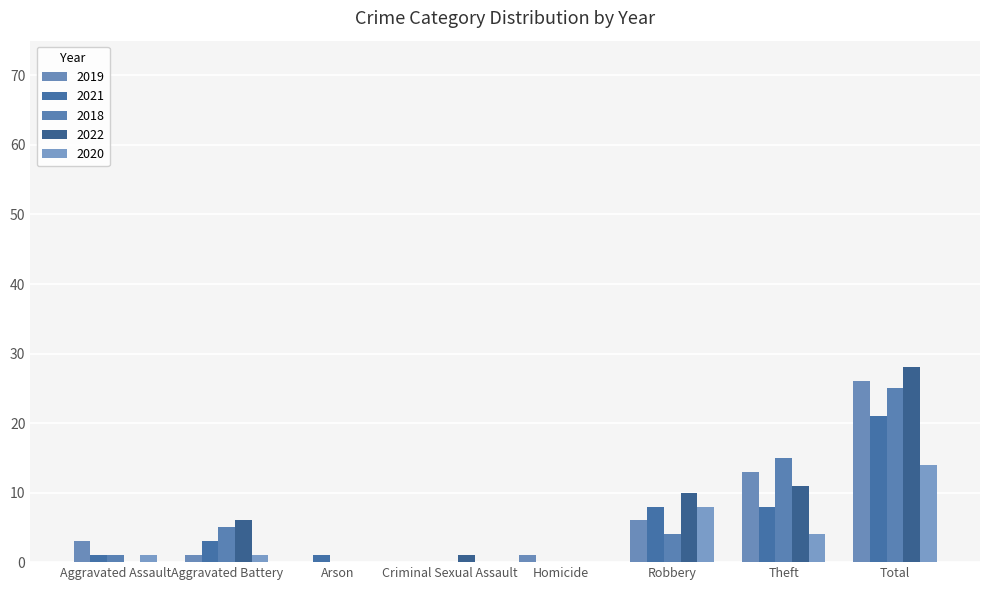

How many distinct data groups are displayed?

5